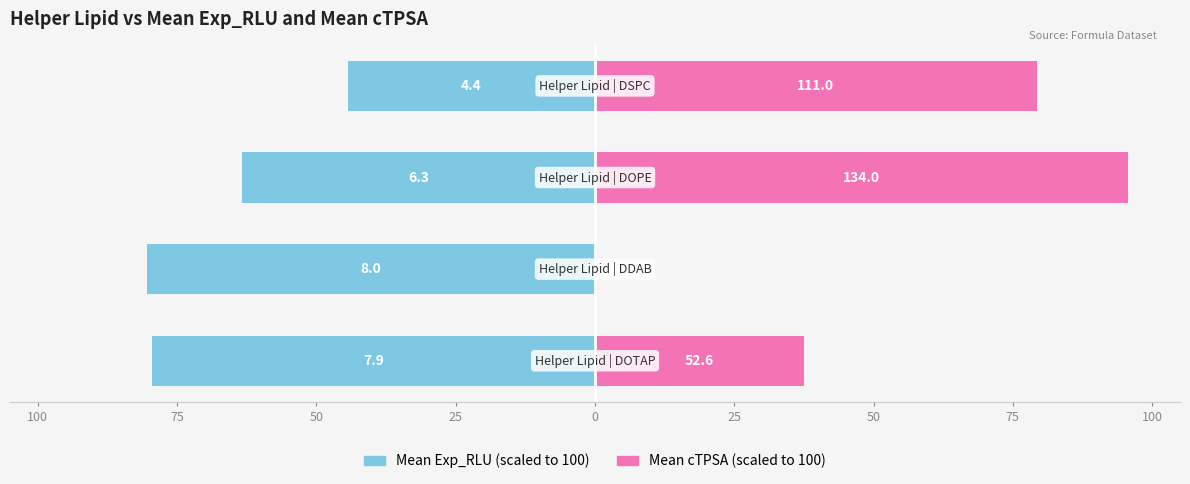

What is the average value of the Mean Exp_RLU (scaled) series?

-66.9